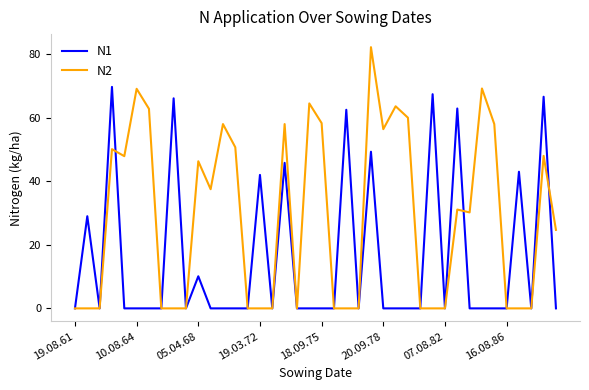

Rank the series by their maximum value, from highest to lowest.

N2, N1